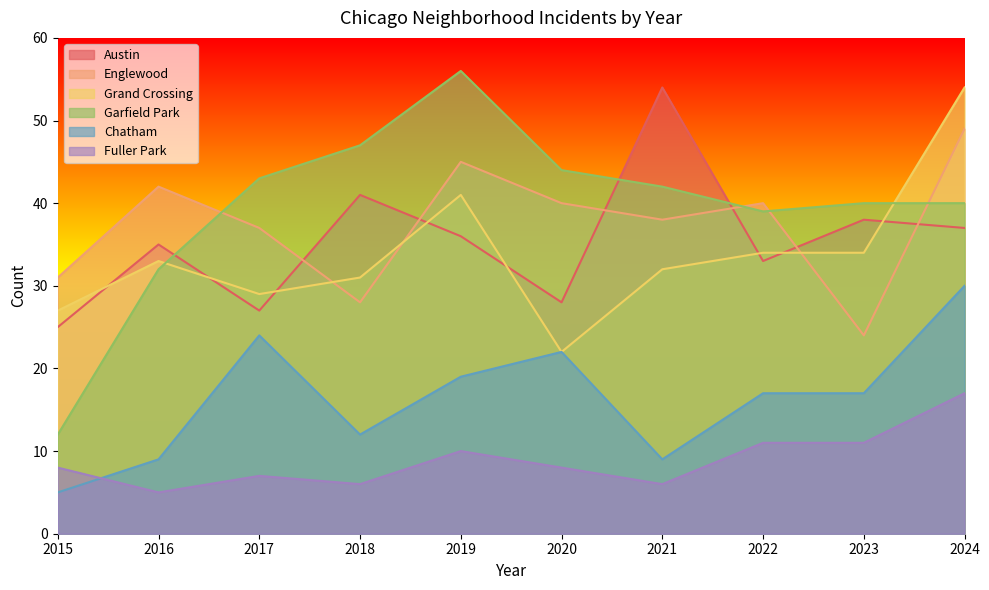

Where do Garfield Park and Austin first cross each other?

2016 and 2017